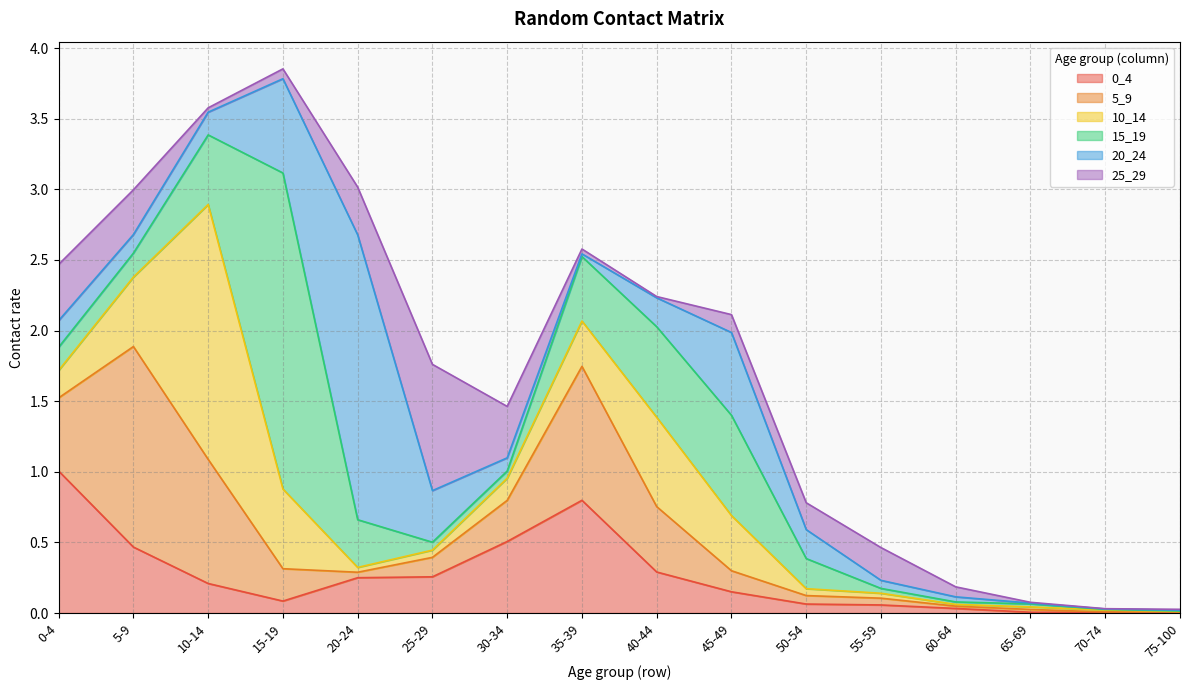

What is the difference between the highest and lowest values at 20-24?

2.0